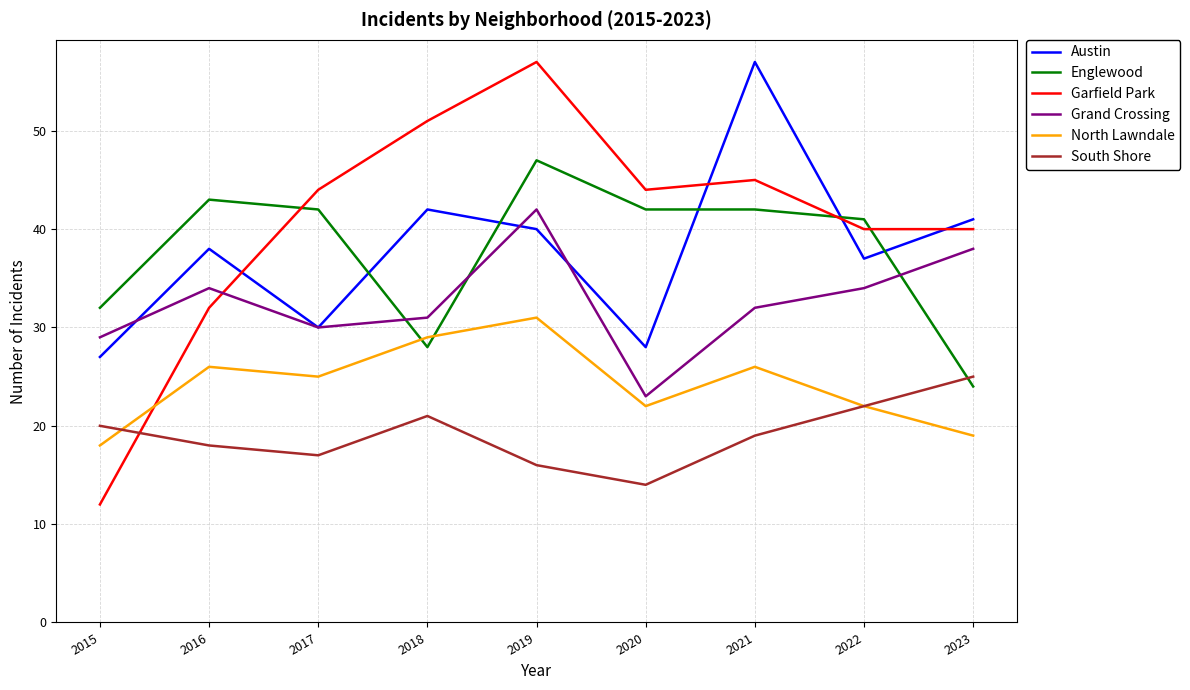

Where is the first local maximum for North Lawndale?

2016